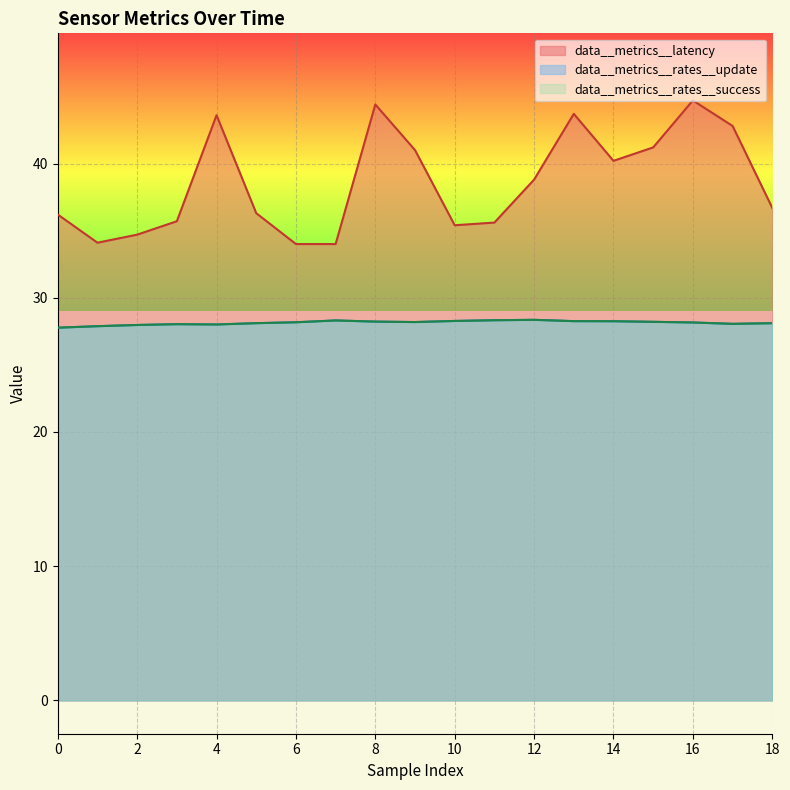

At which label does data__metrics__latency reach its minimum?

6